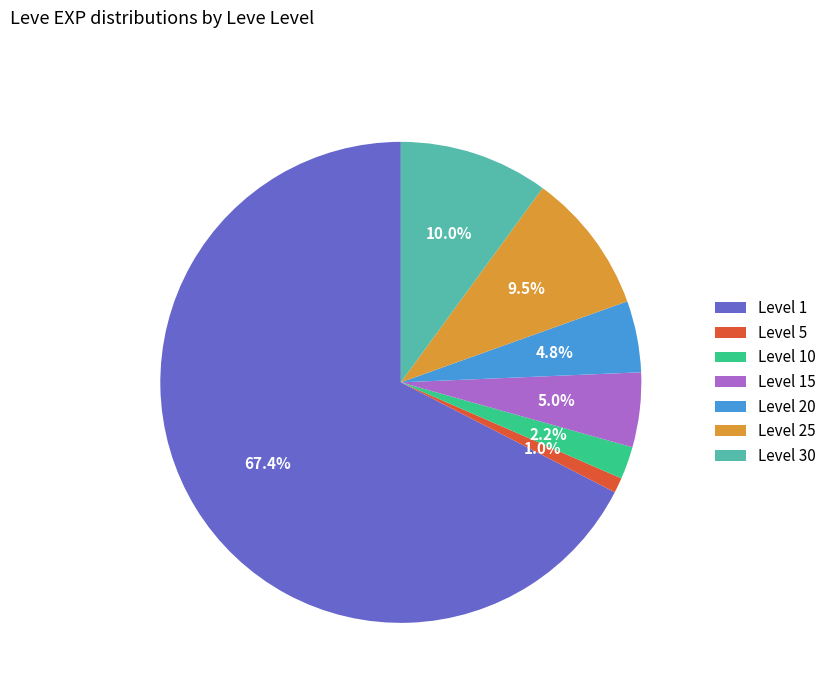

Is there a majority slice in this chart?

Yes